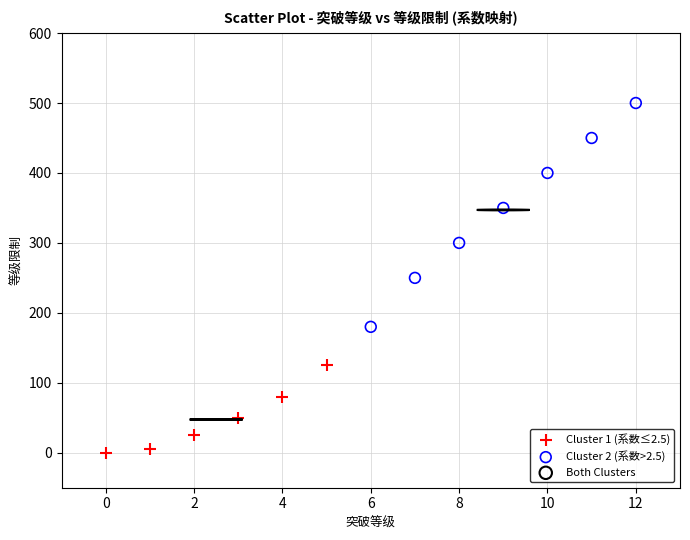

Which series reaches the minimum Y coordinate?

Cluster 1 (系数≤2.5)